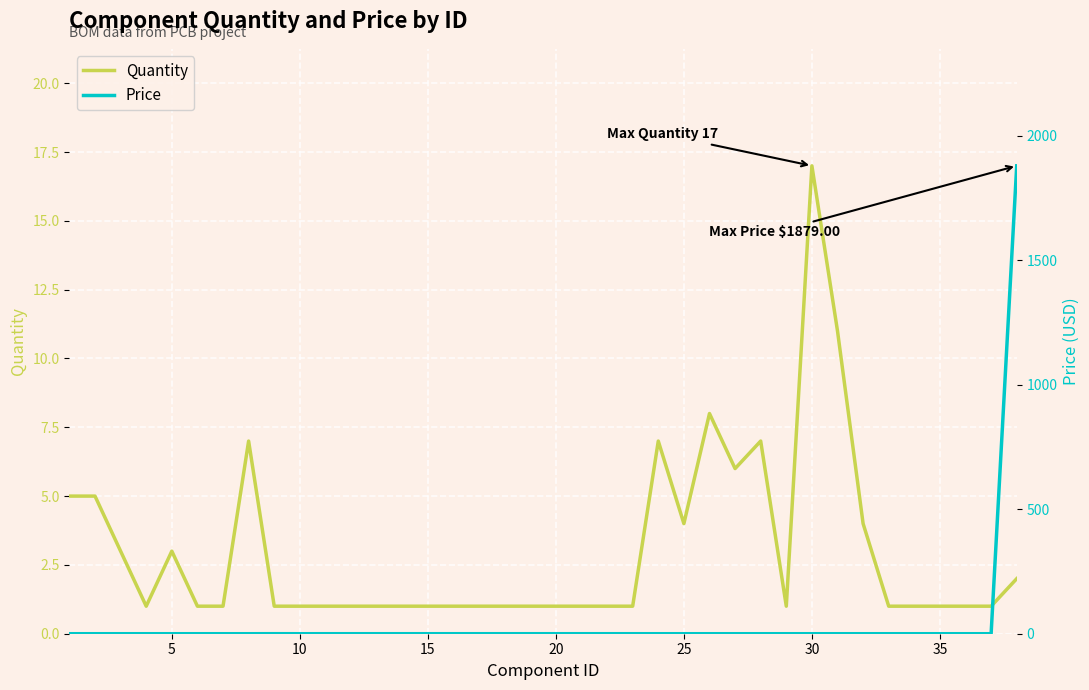

The Quantity series shows 1 at 10. True or false?

True